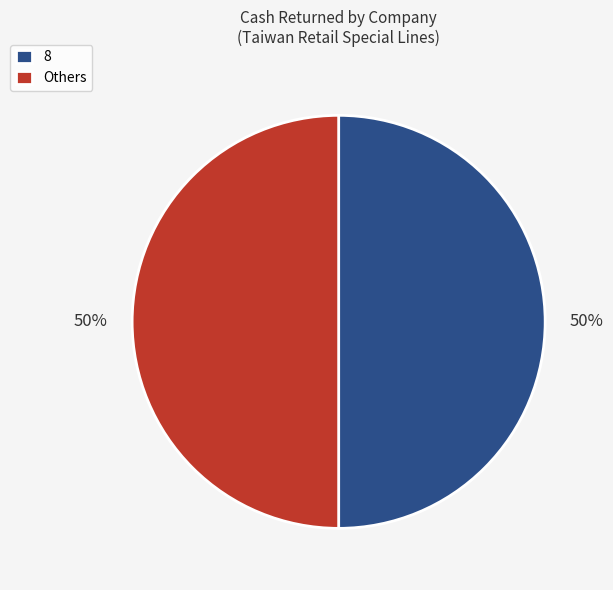

True or false: 8 accounts for 43% of the total.

False